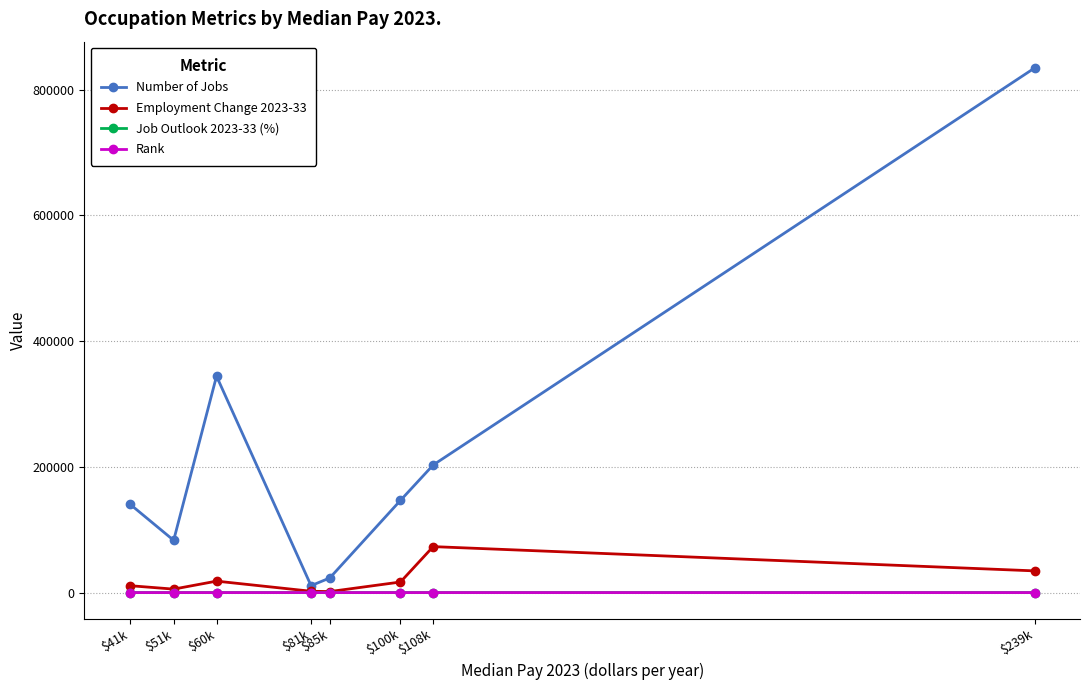

What is the label of the 7th point from the left?

$108k